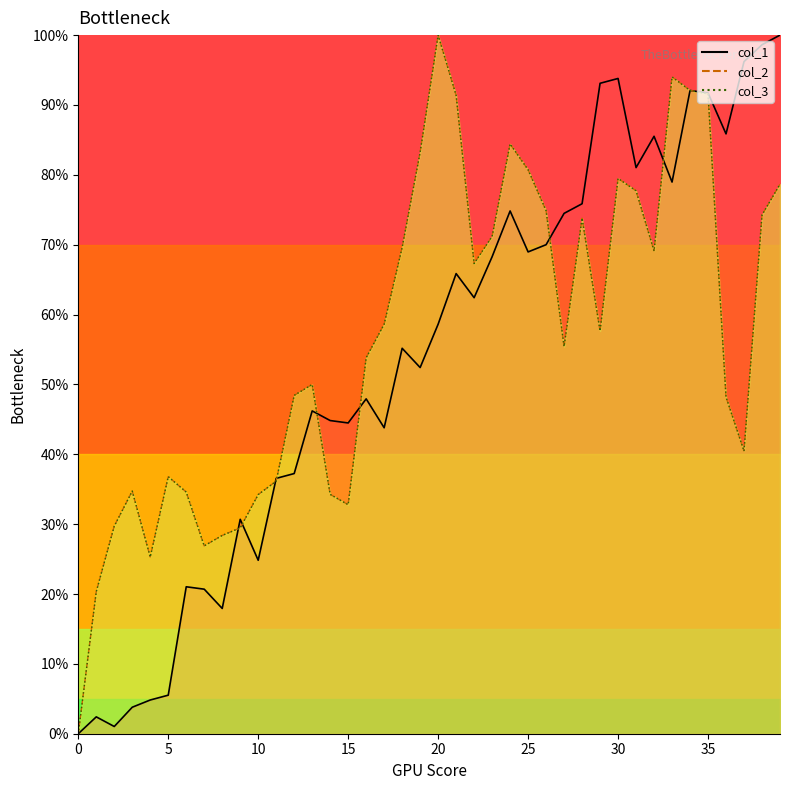

What are all the series names shown in the legend?

col_1 line, col_2 line, col_3 line